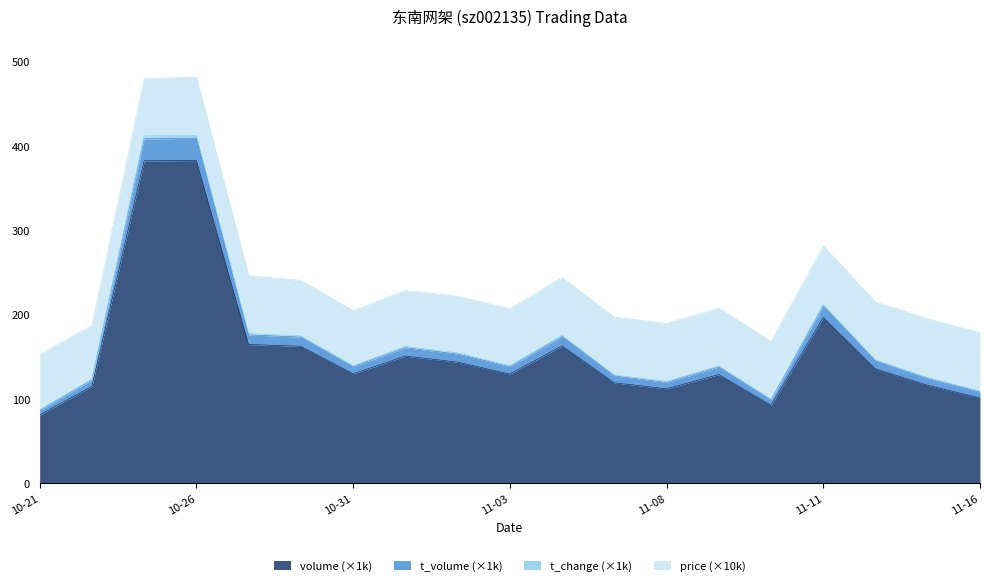

True or false: volume and t_change cross at least once.

False